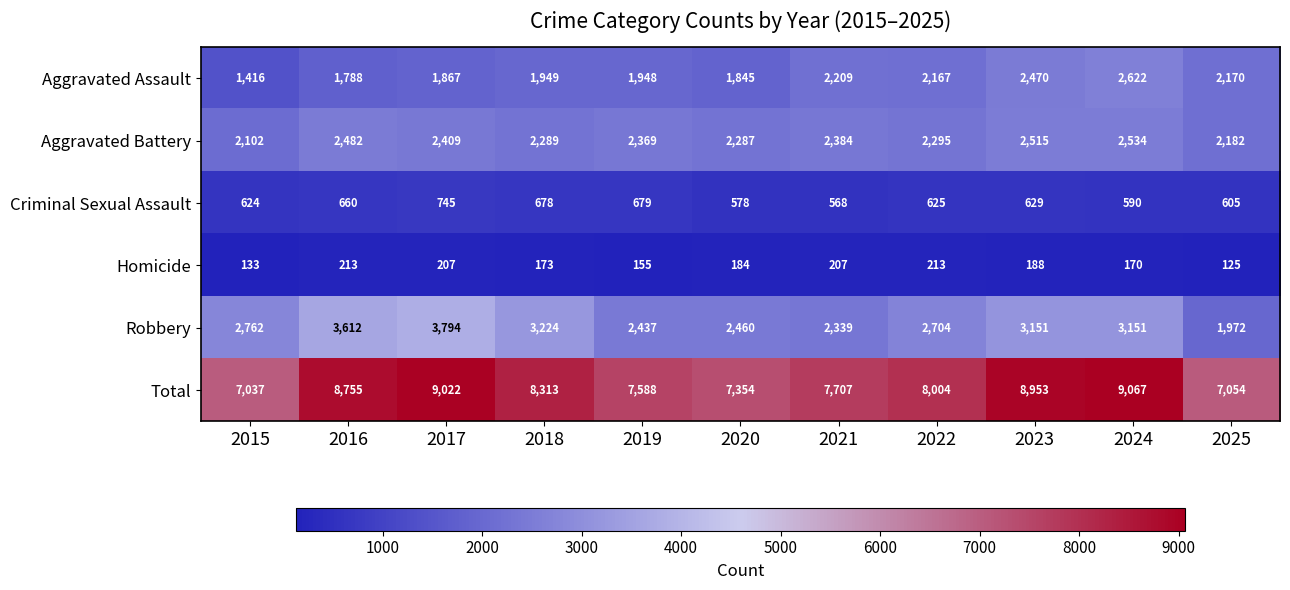

At how many categories does at least one series exceed 1266?

11